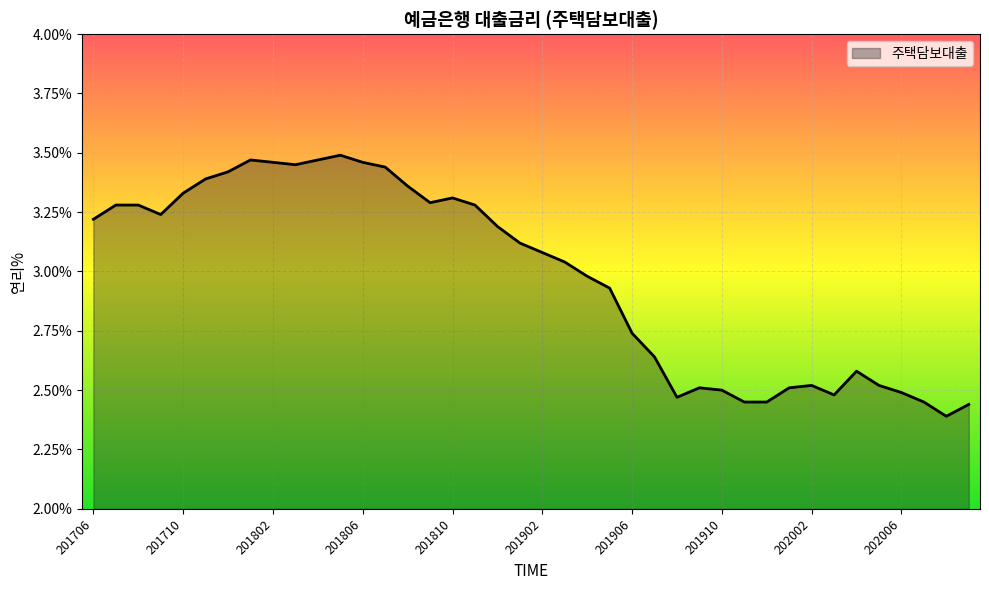

Is this an area chart (filled region under the line)?

Yes